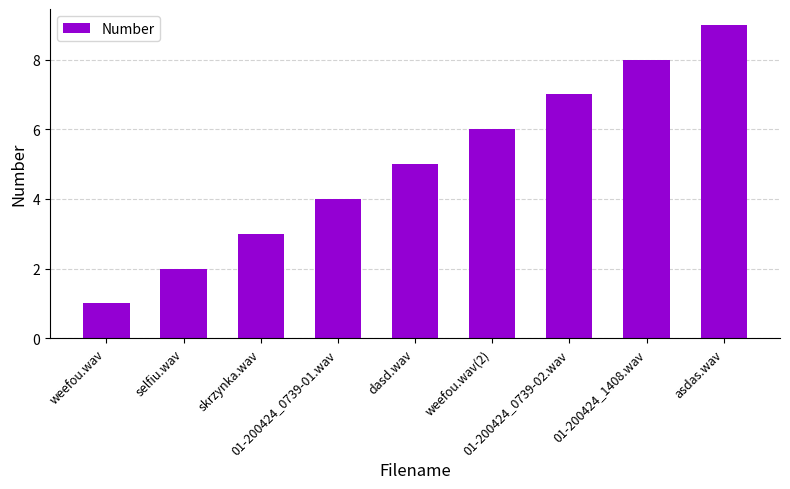

What is the label of the 9th bar from the left?

asdas.wav